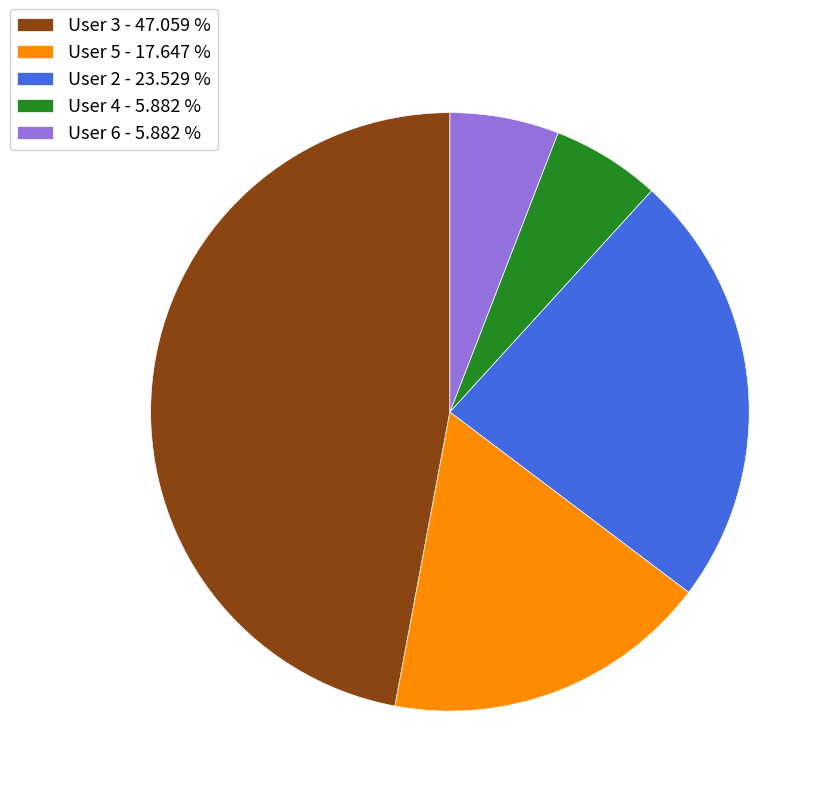

Which category has the biggest portion of the pie?

User 3 - 47.059 %